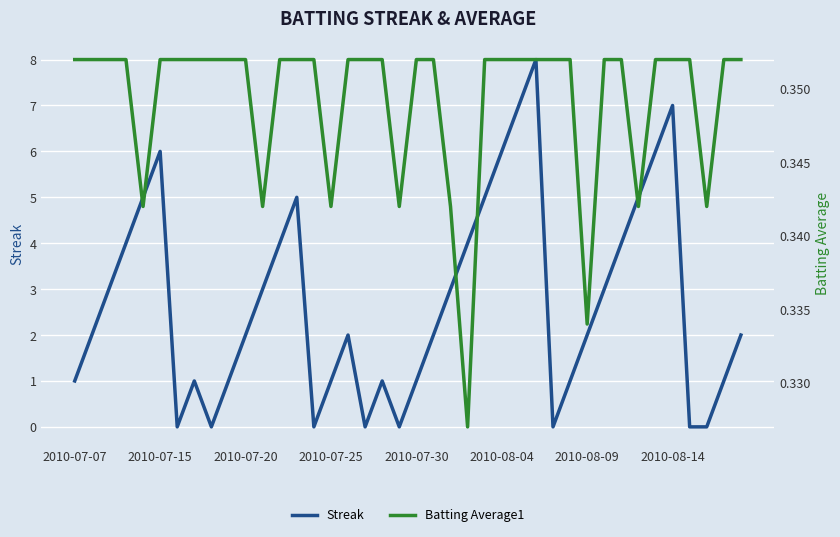

The Streak series shows 3 at 2010-07-20. True or false?

False